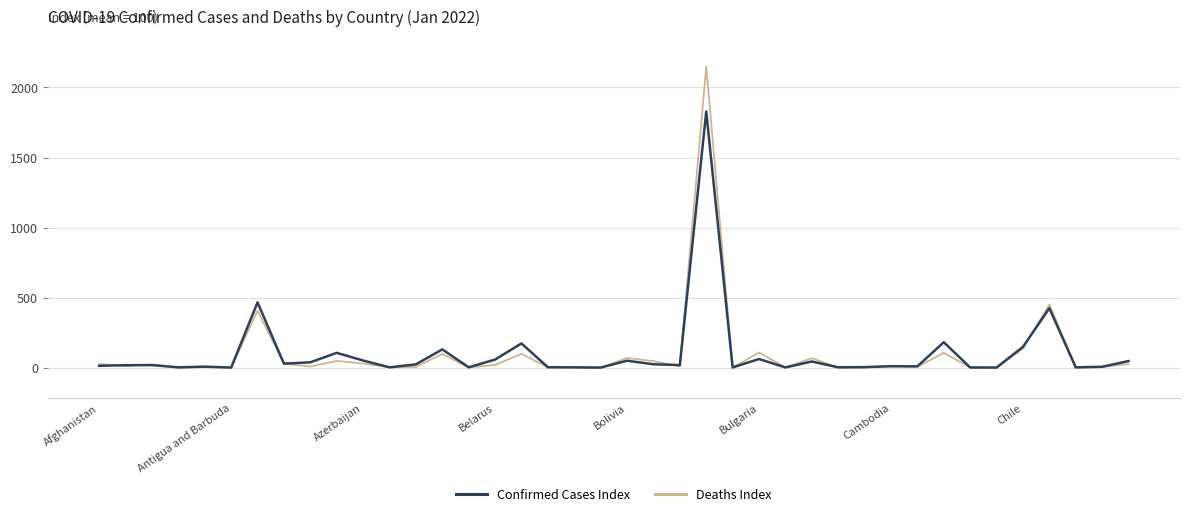

List the series in order of their peak value, highest first.

Deaths Index, Confirmed Cases Index